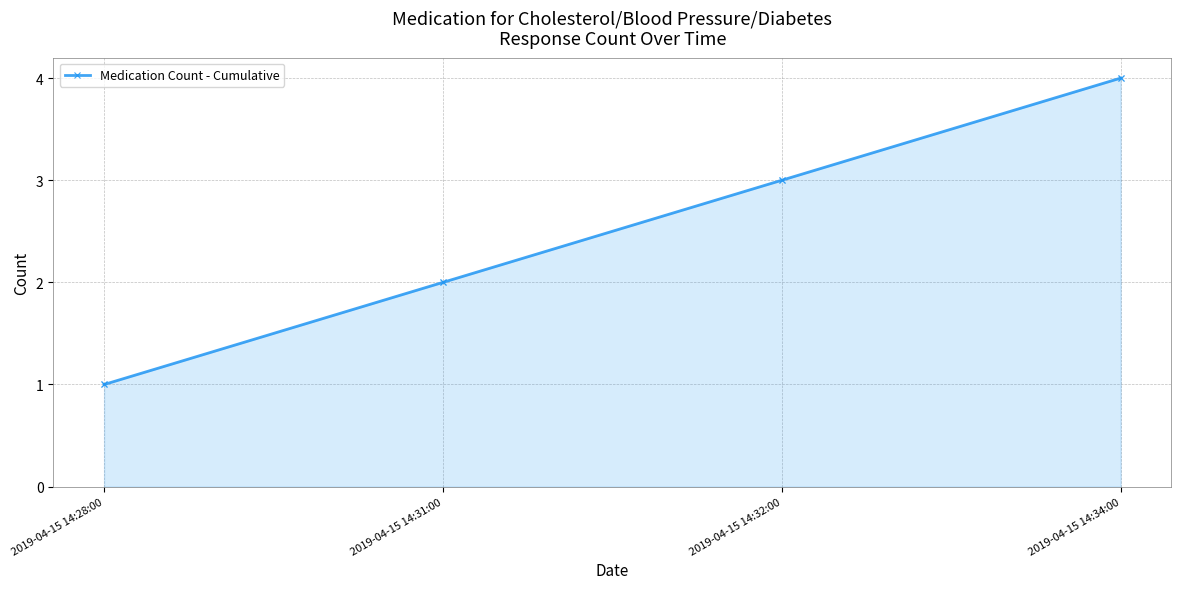

Between 2019-04-15 14:34:00 and 2019-04-15 14:28:00, which is larger?

2019-04-15 14:34:00